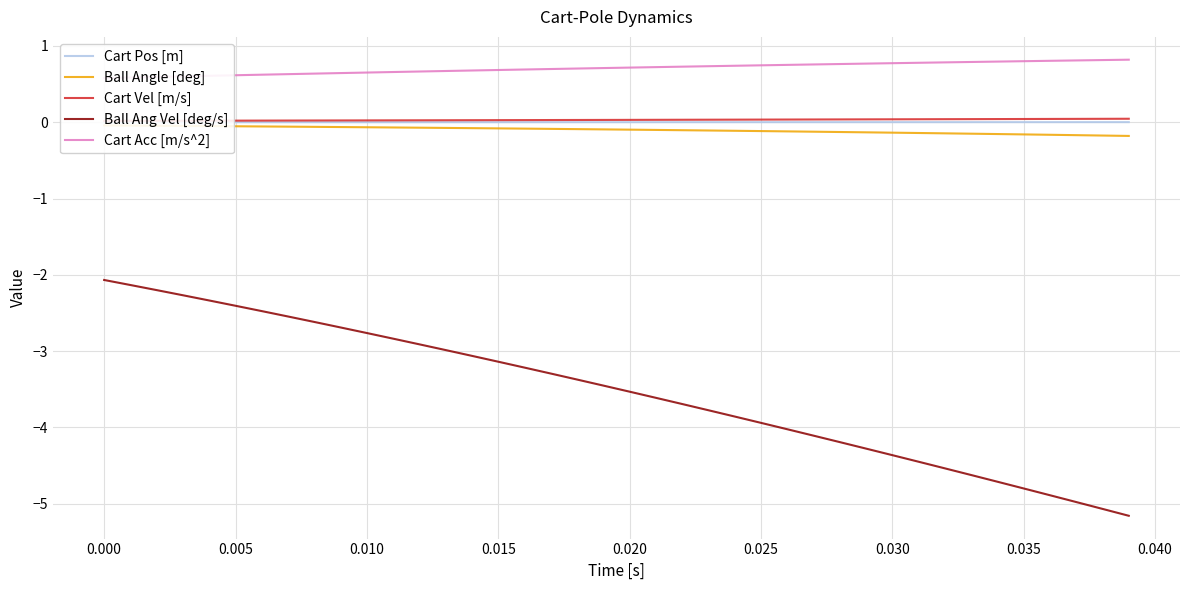

True or false: Cart Pos [m] and Ball Angle [deg] intersect in this chart.

False